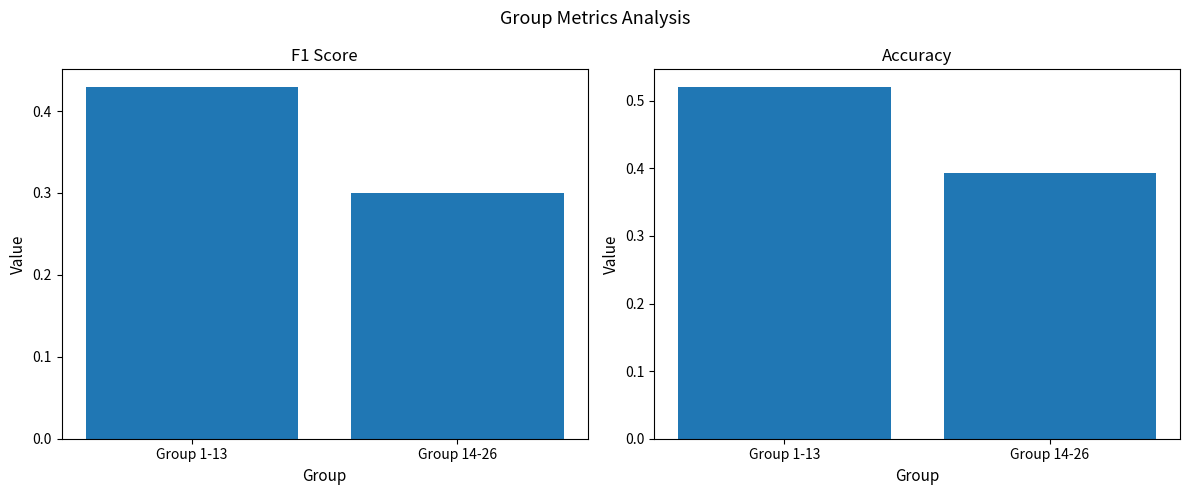

At how many categories does at least one series exceed 0?

2